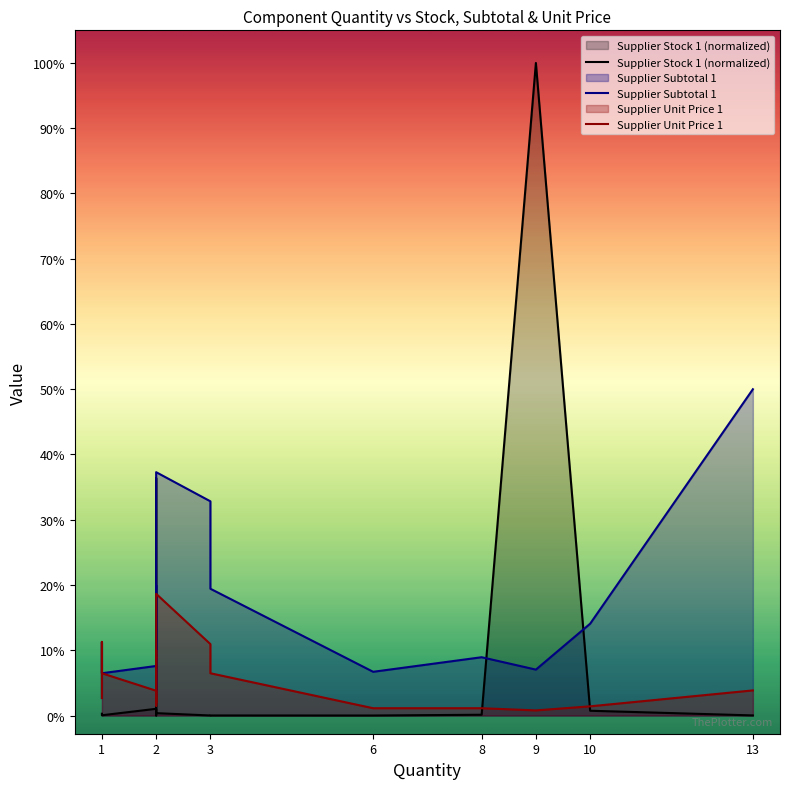

Where does the Supplier Subtotal 1 series first go above 2?

1